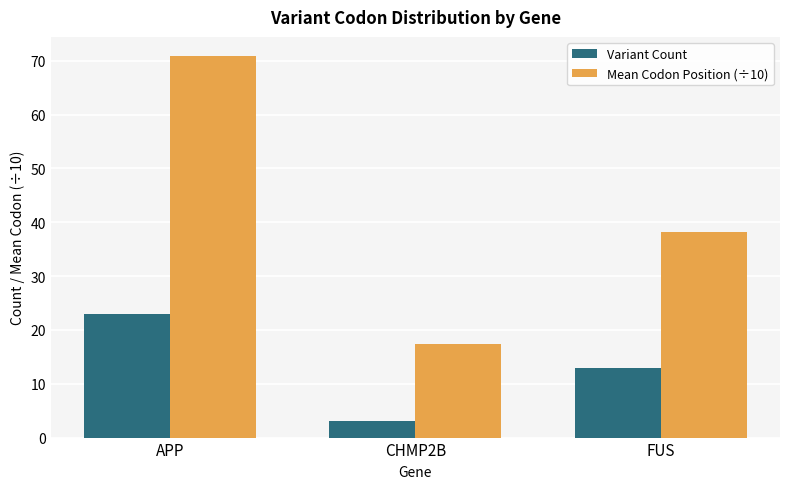

Is the value of Variant Count at CHMP2B greater than the value of Mean Codon Position (÷10) at APP?

No